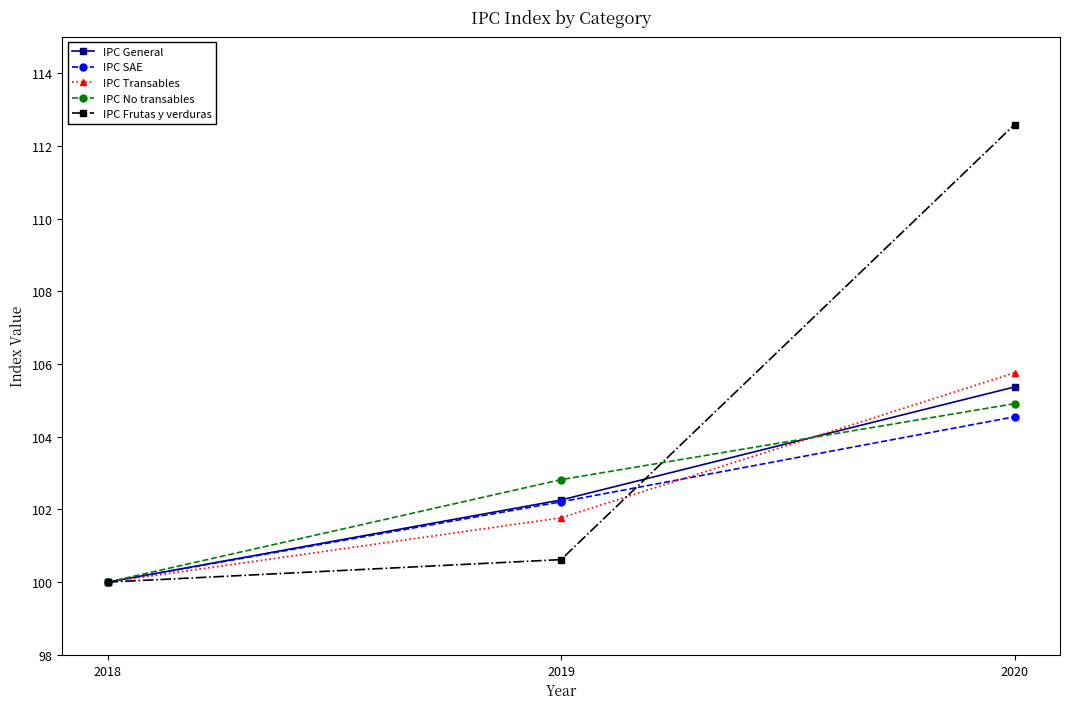

The IPC Transables series shows 100.0 at 2018. True or false?

True